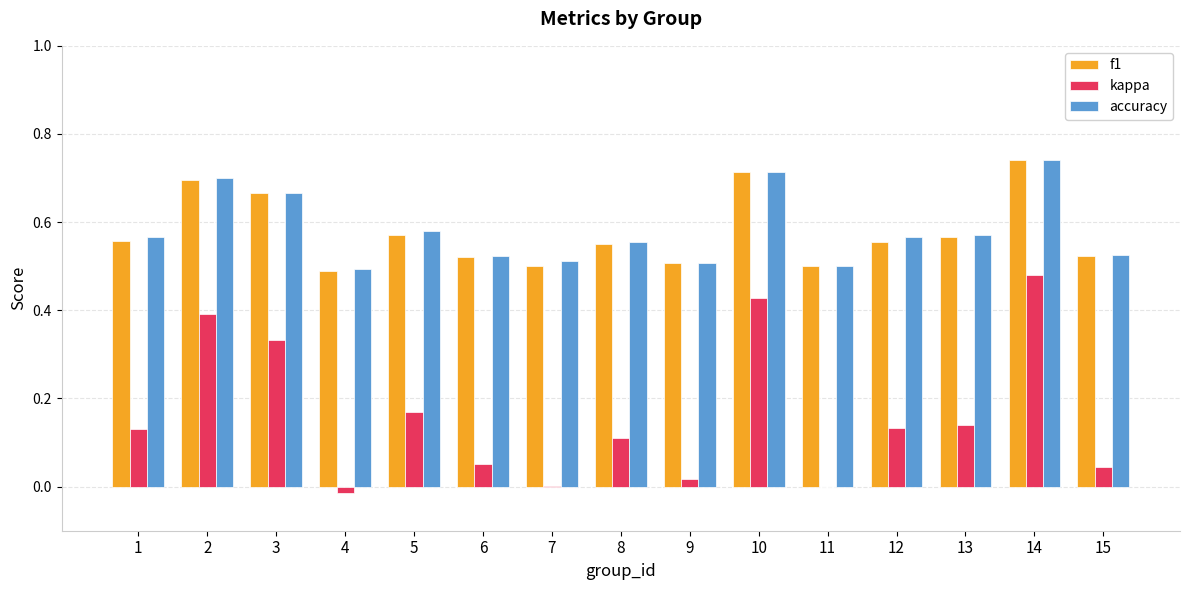

What is the sum of all accuracy values?

8.7